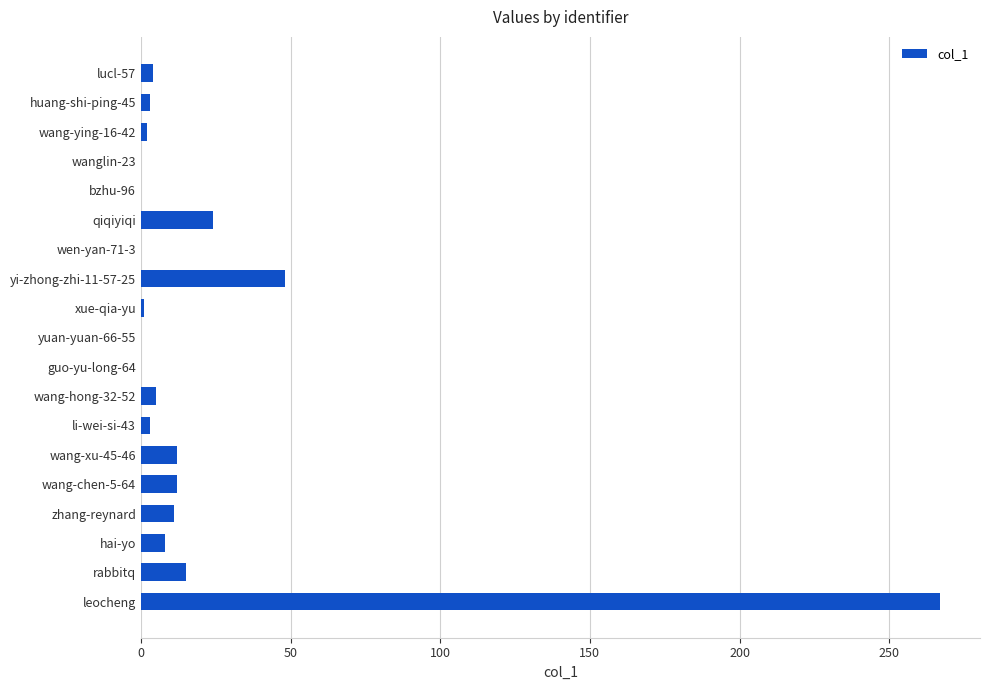

Where is the data nearest to the value 133?

yi-zhong-zhi-11-57-25